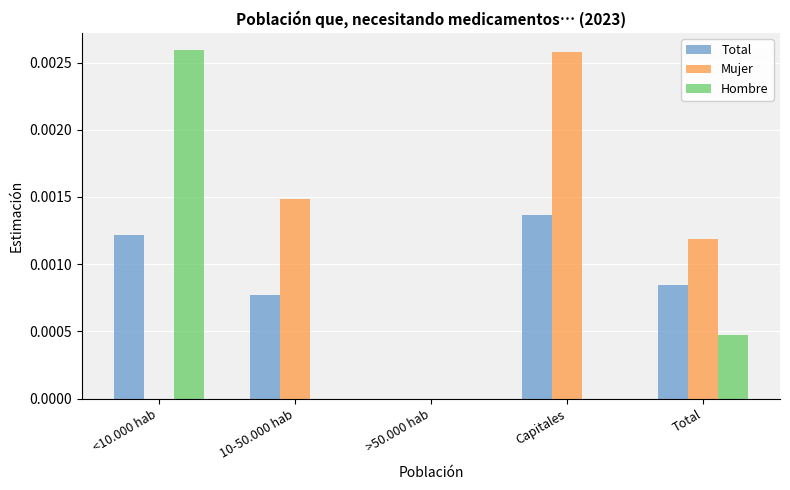

Is it true that Mujer equals 0.0 at Total?

True